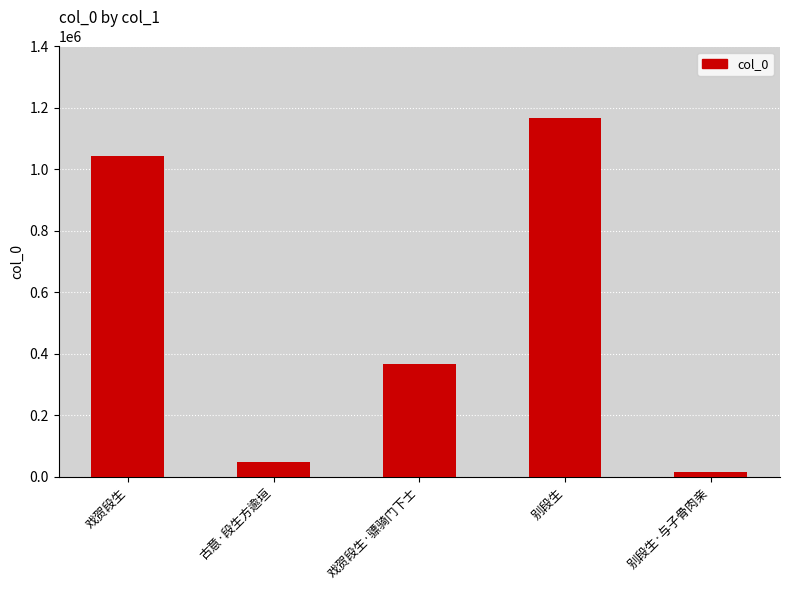

What is the smallest value displayed?

16018